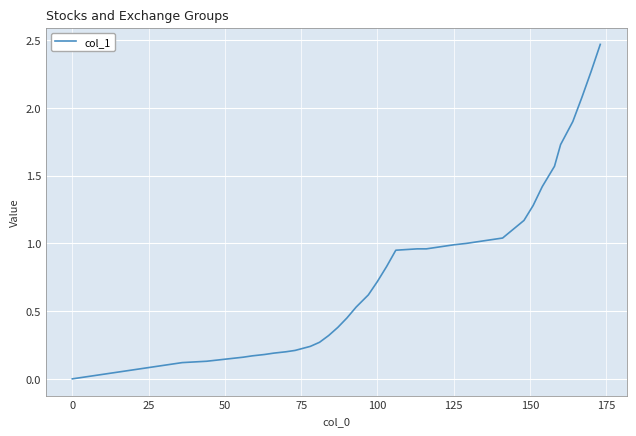

How many lines are shown in the chart?

1